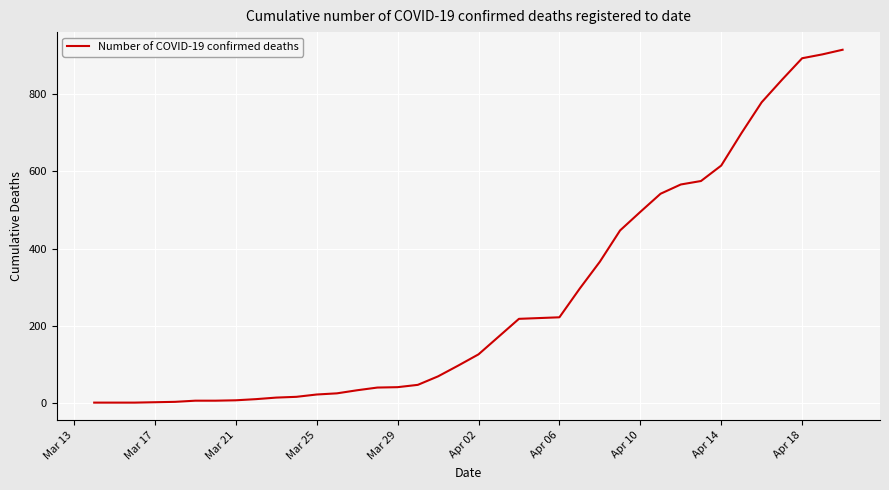

What is the minimum value shown in the chart?

1